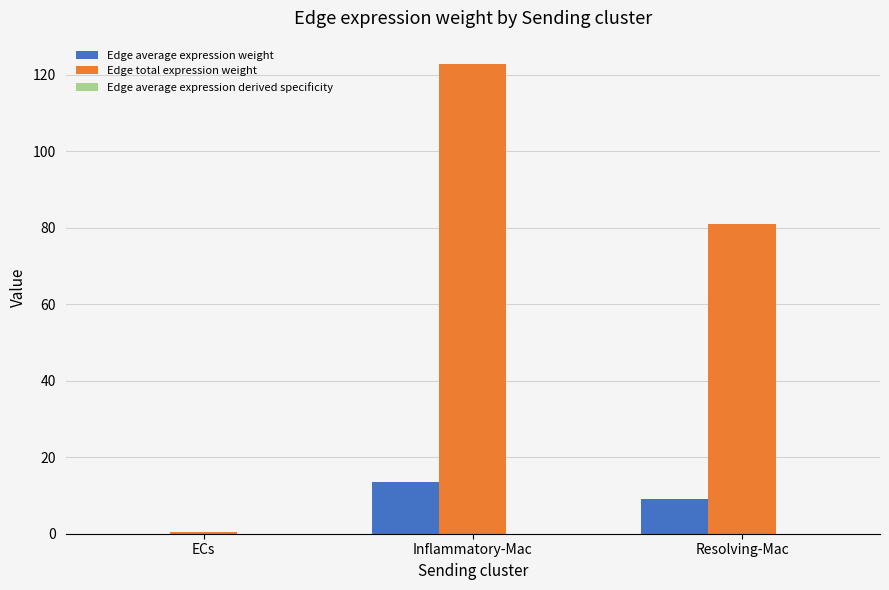

True or false: Edge total expression weight has a value of 81.0 at Resolving-Mac.

True